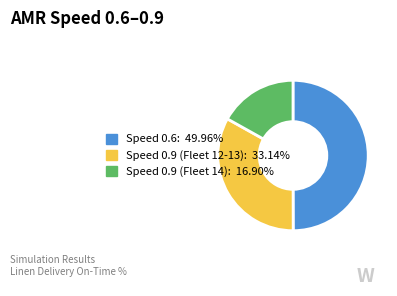

Count the number of slices in the pie.

3